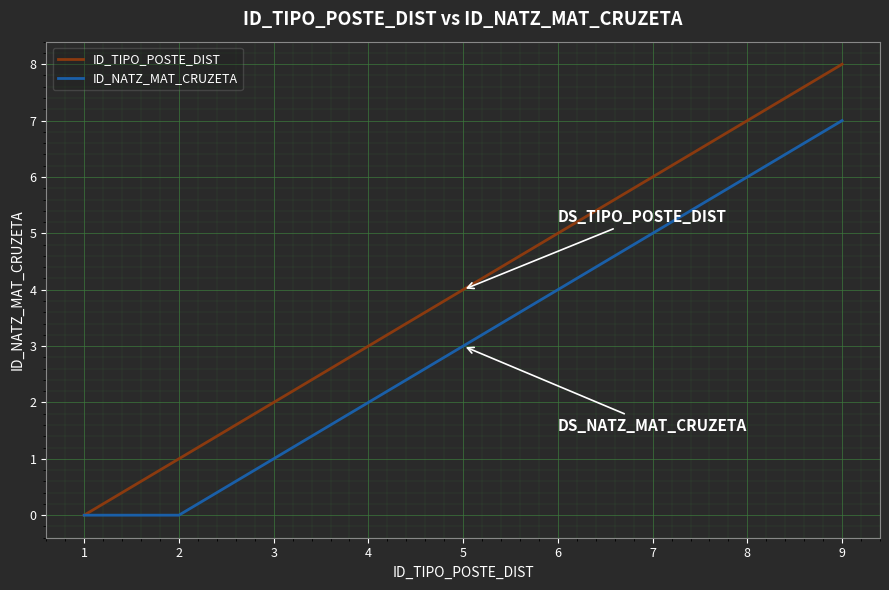

Rank the series at 9 from lowest to highest value.

ID_NATZ_MAT_CRUZETA, ID_TIPO_POSTE_DIST